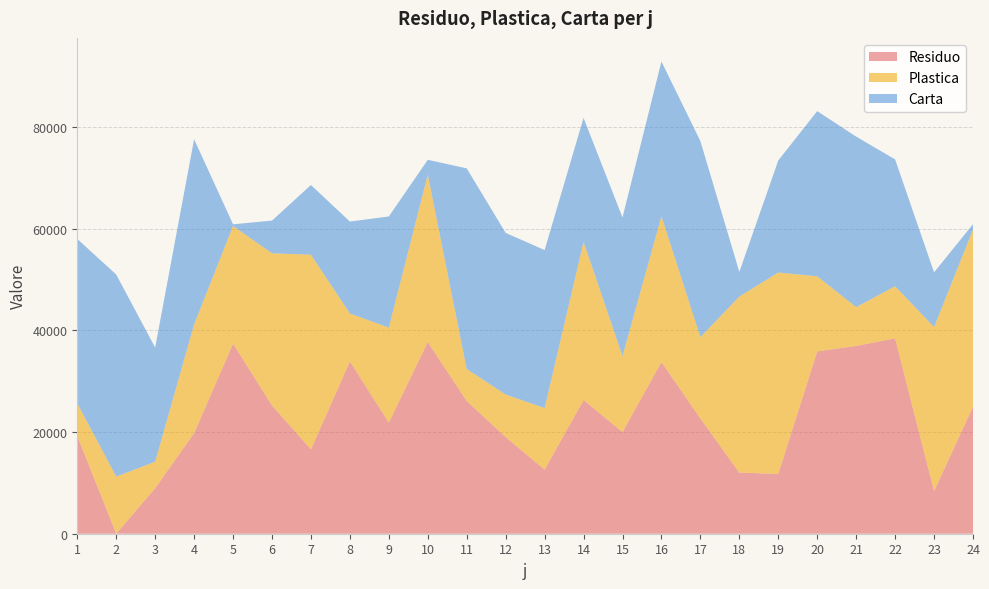

Reading left to right, what are all the values shown in this chart?

Residuo: 1=19209	2=20	3=8958	4=19775	5=37397	6=25215	7=16588	8=33878	9=21851	10=37691	11=26095	12=19001	13=12609	14=26301	15=19992	16=33761	17=22665	18=12019	19=11762	20=35854	21=36943	22=38420	23=8392	24=24969
Plastica: 1=6421	2=11213	3=5212	4=21396	5=23129	6=29936	7=38284	8=9437	9=18685	10=32954	11=6297	12=8375	13=12104	14=31115	15=14953	16=28684	17=16003	18=34629	19=39608	20=14774	21=7629	22=10250	23=32260	24=34856
Carta: 1=32344	2=39740	3=22444	4=36417	5=329	6=6434	7=13711	8=18082	9=21859	10=2892	11=39468	12=31784	13=31079	14=24372	15=27251	16=30429	17=38546	18=4844	19=22039	20=32492	21=33528	22=24949	23=10754	24=1052